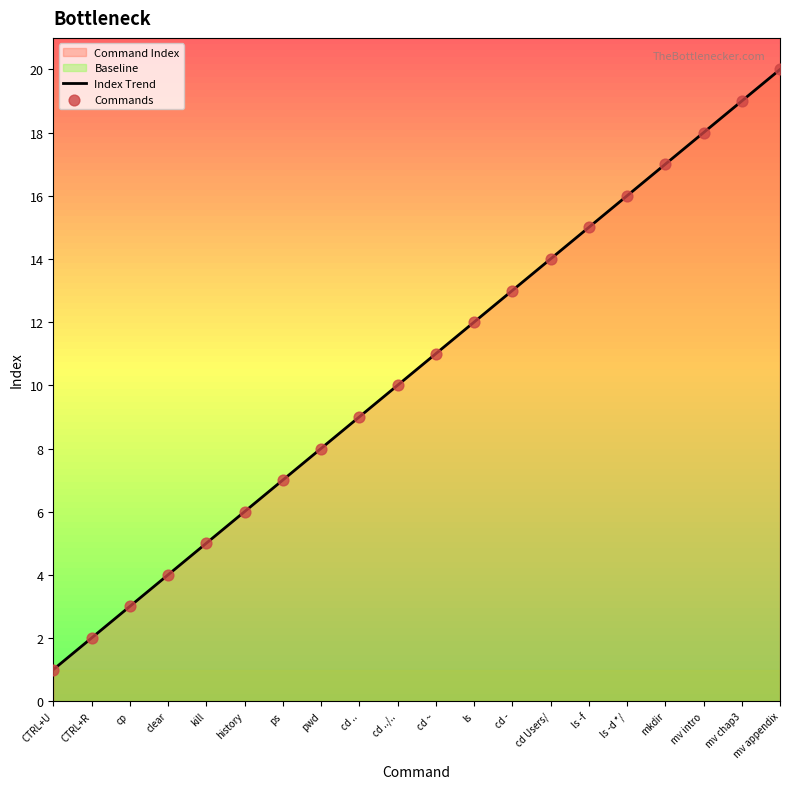

Which series contains the lowest Y value?

Index Trend